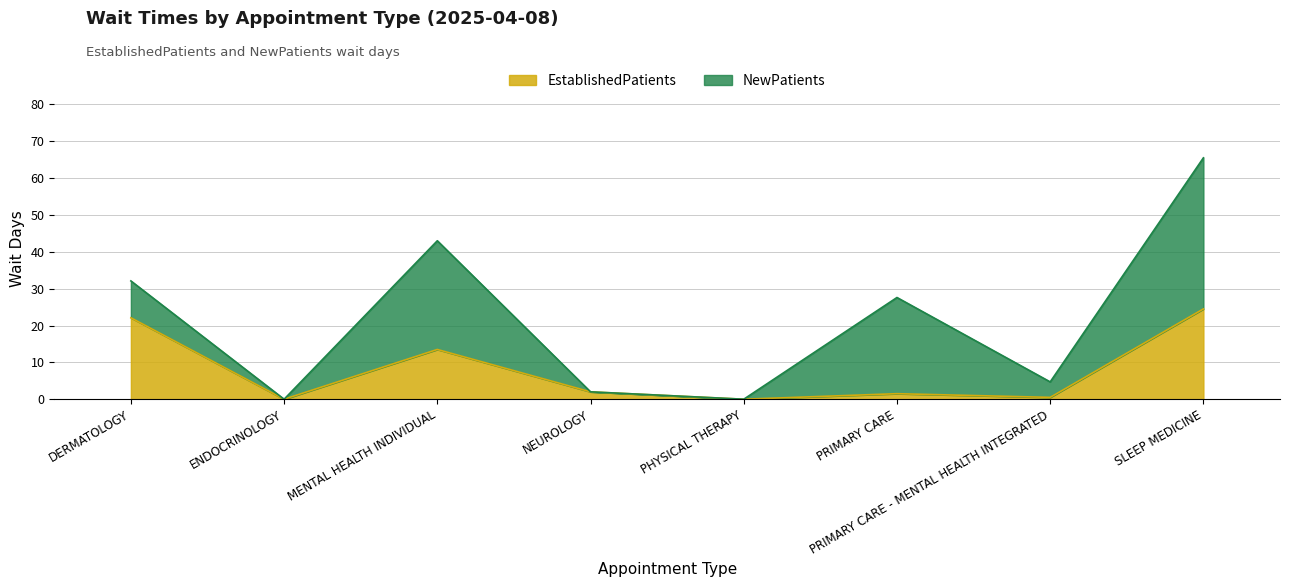

What is the maximum value shown in the chart?

24.5